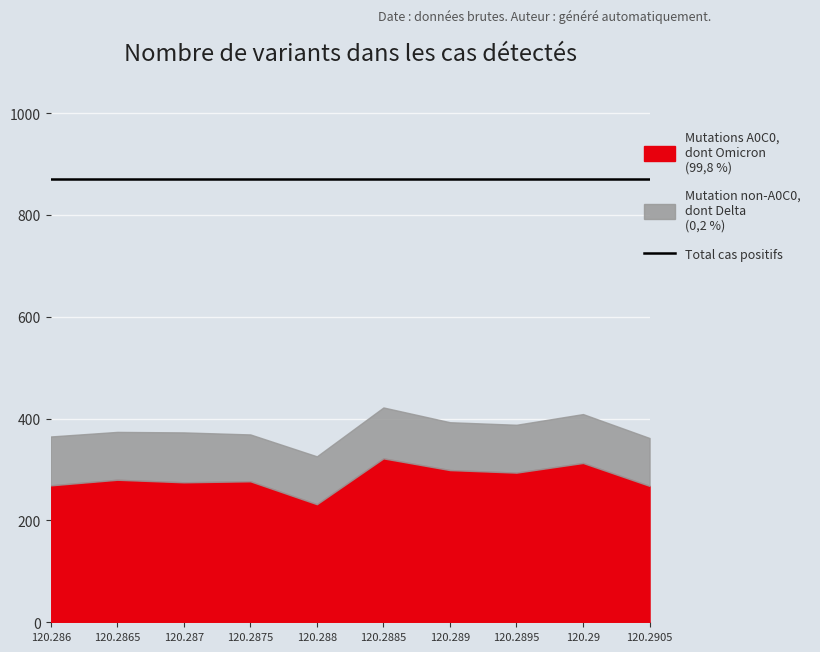

Which series has the widest spread of values?

Mutations A0C0 (Omicron)